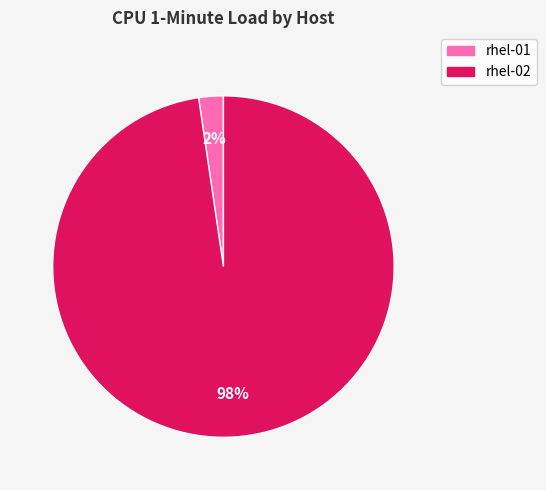

The rhel-01 slice represents 2% of the pie. True or false?

True